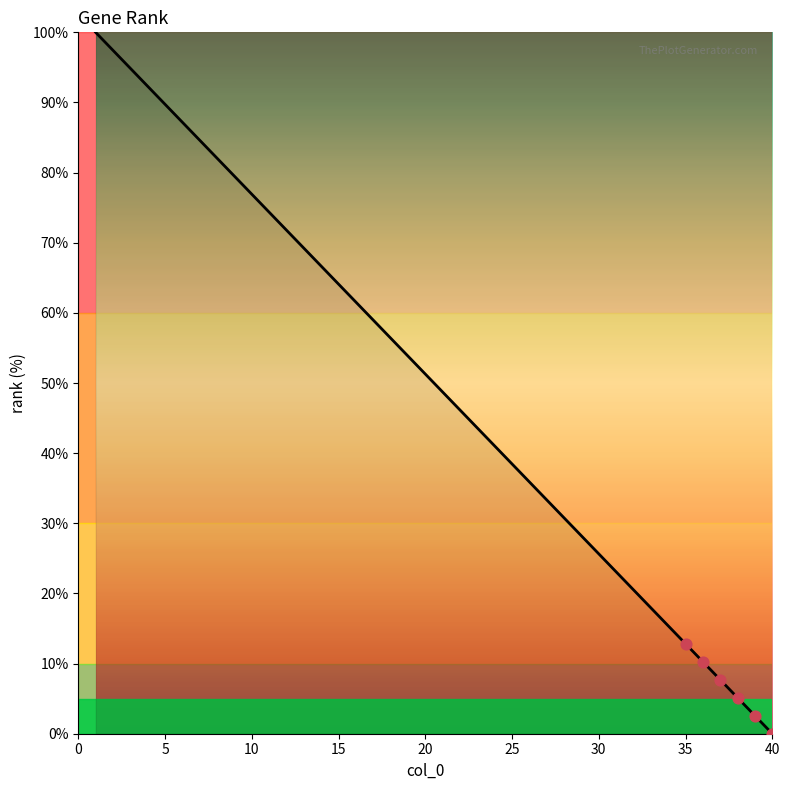

What is the greatest value displayed?

100.0